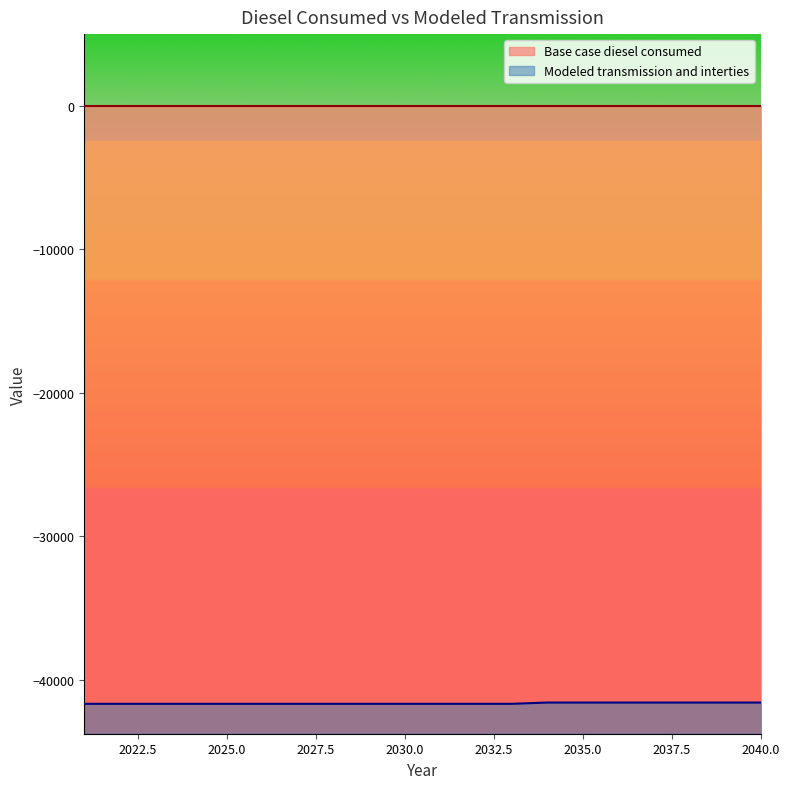

True or false: the data has more than 2 interior local peaks.

False